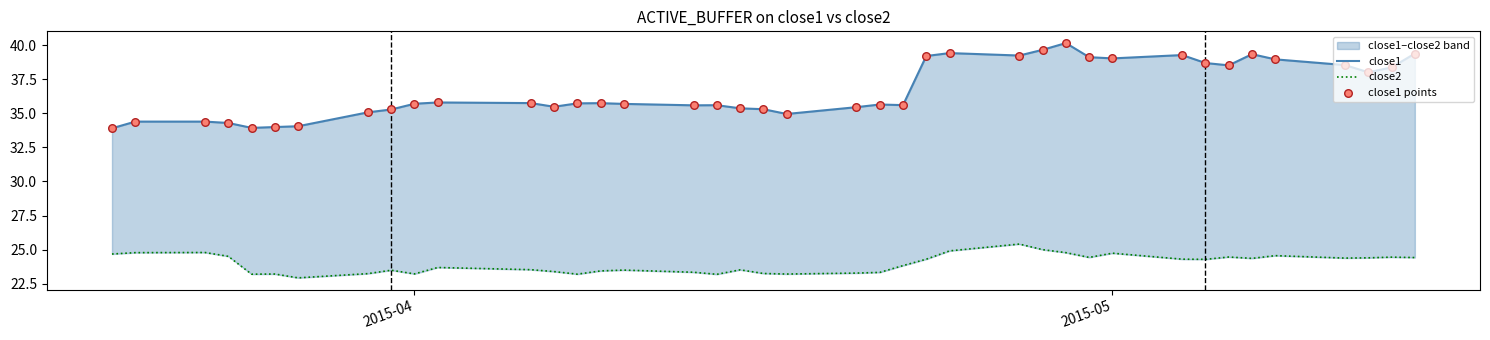

Which series reaches the maximum Y coordinate?

close1